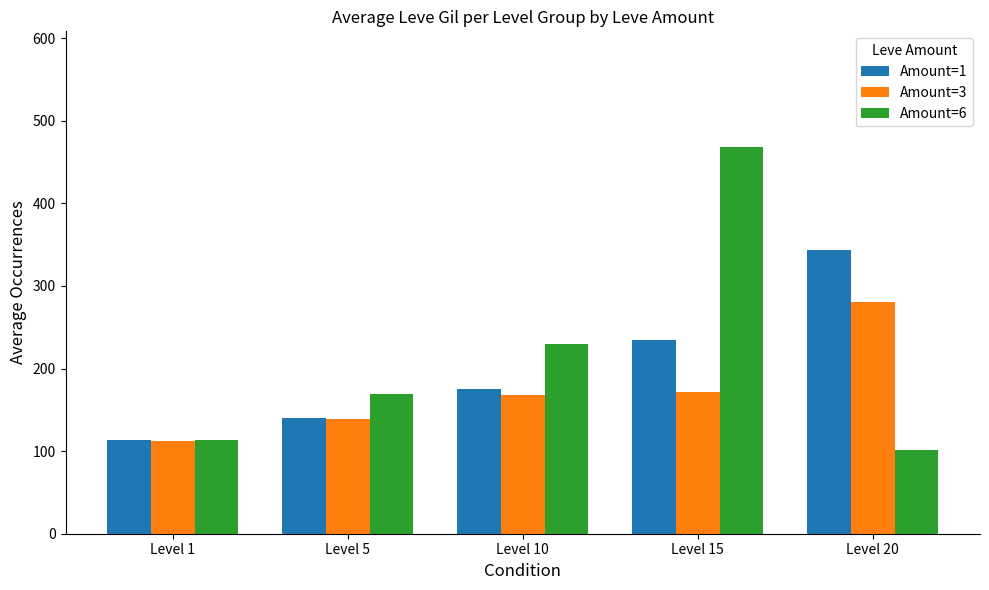

Reading right to left, extract all data points from this chart.

Amount=1: Level 20=344	Level 15=234	Level 10=175	Level 5=140	Level 1=113
Amount=3: Level 20=281	Level 15=172	Level 10=168	Level 5=139	Level 1=112
Amount=6: Level 20=101	Level 15=468	Level 10=230	Level 5=169	Level 1=114